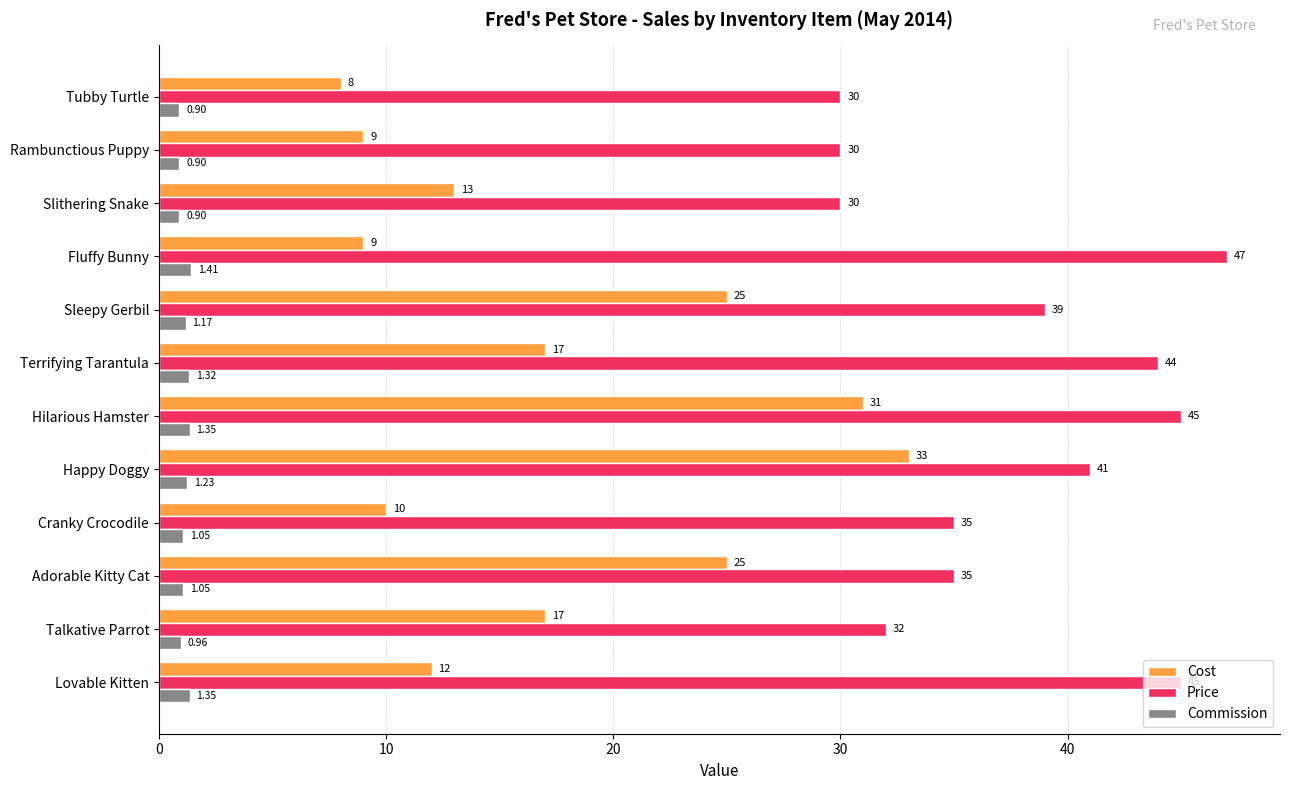

Which category has the lowest value in the Cost series?

Tubby Turtle